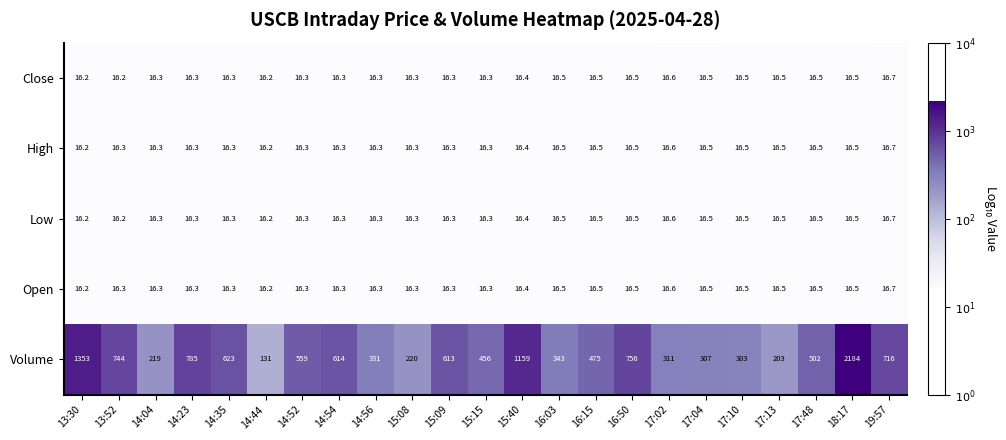

What is the difference between the maximum and second lowest values in the Open series?

0.5